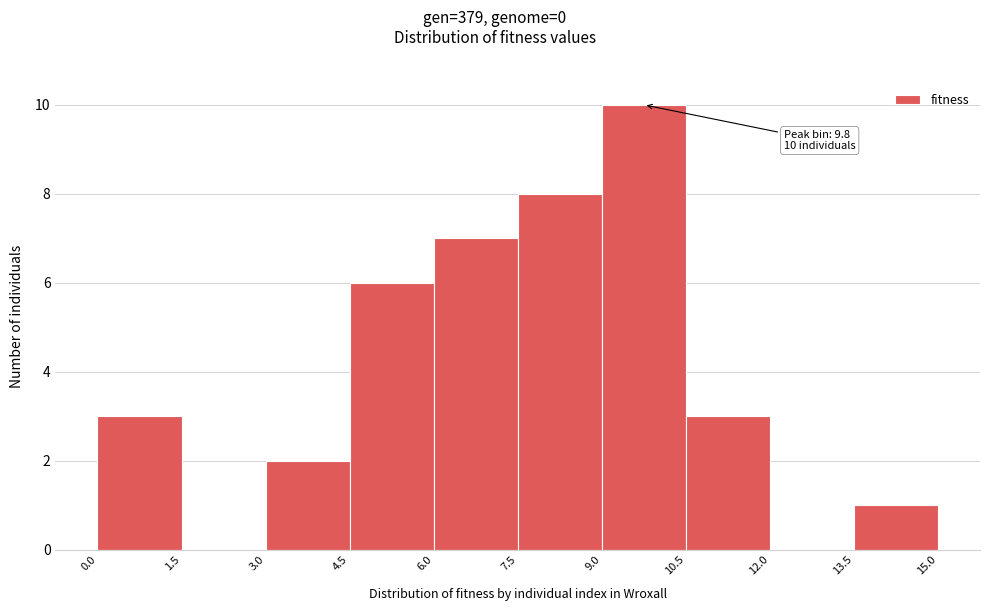

Over which range of the x-axis is the bar tallest?

9.0 to 10.5